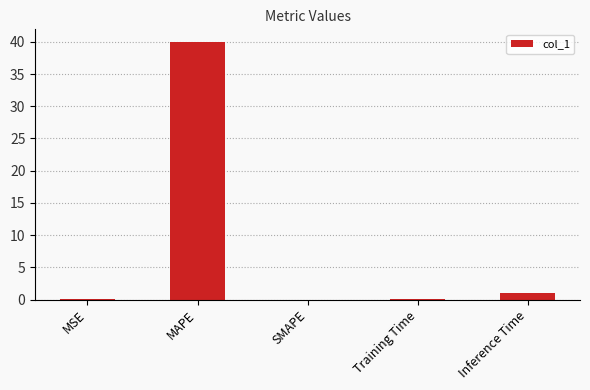

The chart shows a value of 1.0 at Inference Time. True or false?

True